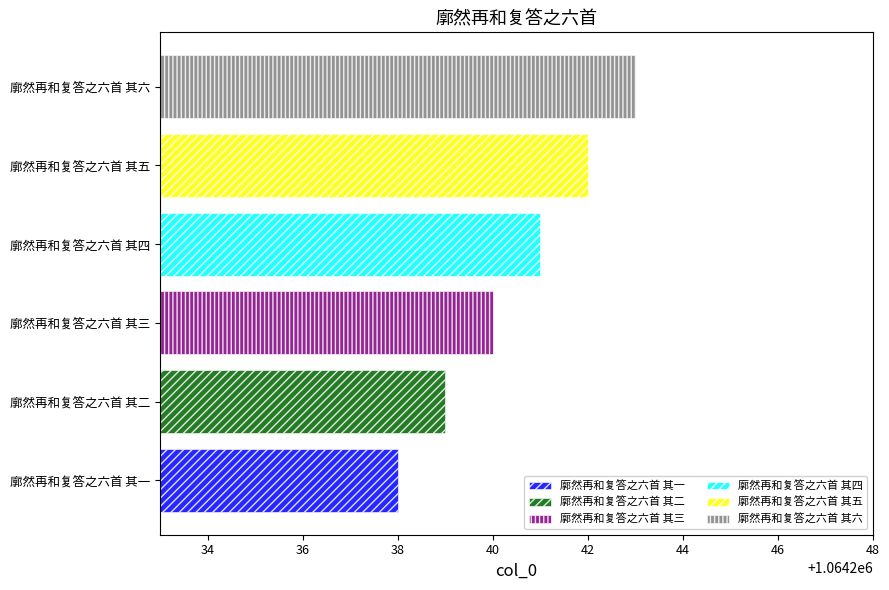

Count the number of categories in the chart.

6